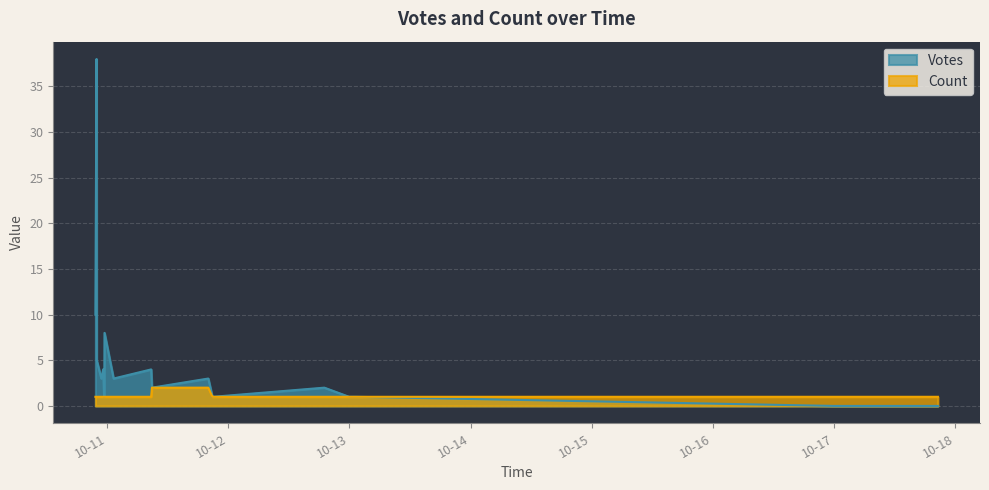

Rank the series by their maximum value, from highest to lowest.

Votes, Count